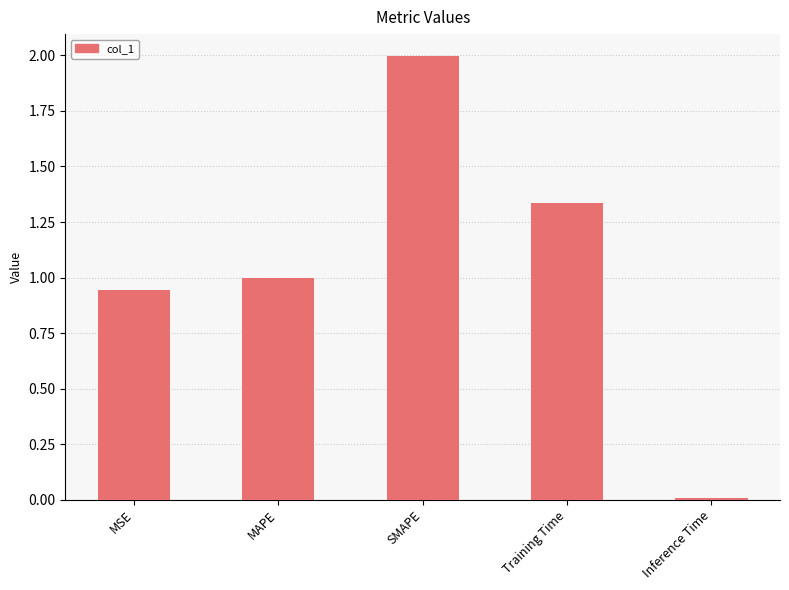

List the labels in order of value, smallest first.

Inference Time, MSE, MAPE, Training Time, SMAPE